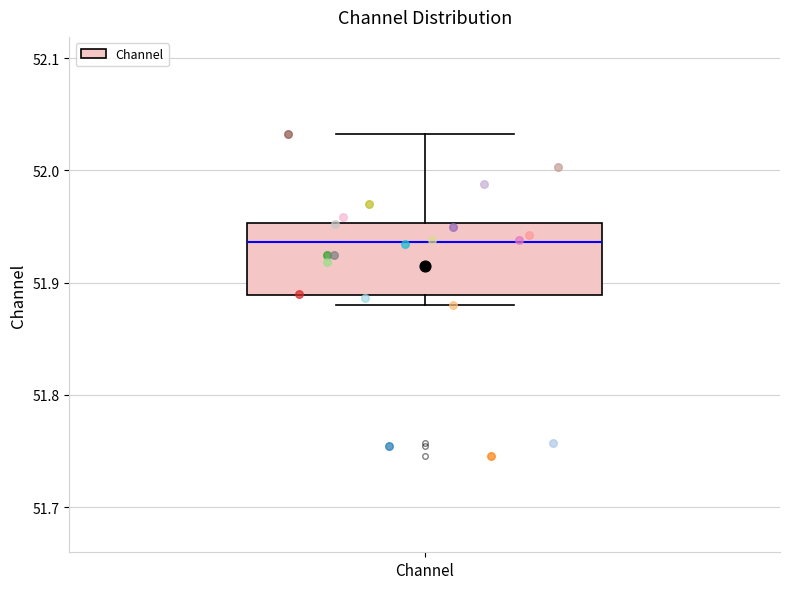

Transcribe this box plot: give where the median line is, the range the box spans, and where the two whiskers end, as read against the y-axis. The values are not printed on the chart, so give them approximately, as read against the axis.

median 51.94, box 51.89 to 51.95, whiskers 51.88 to 52.03